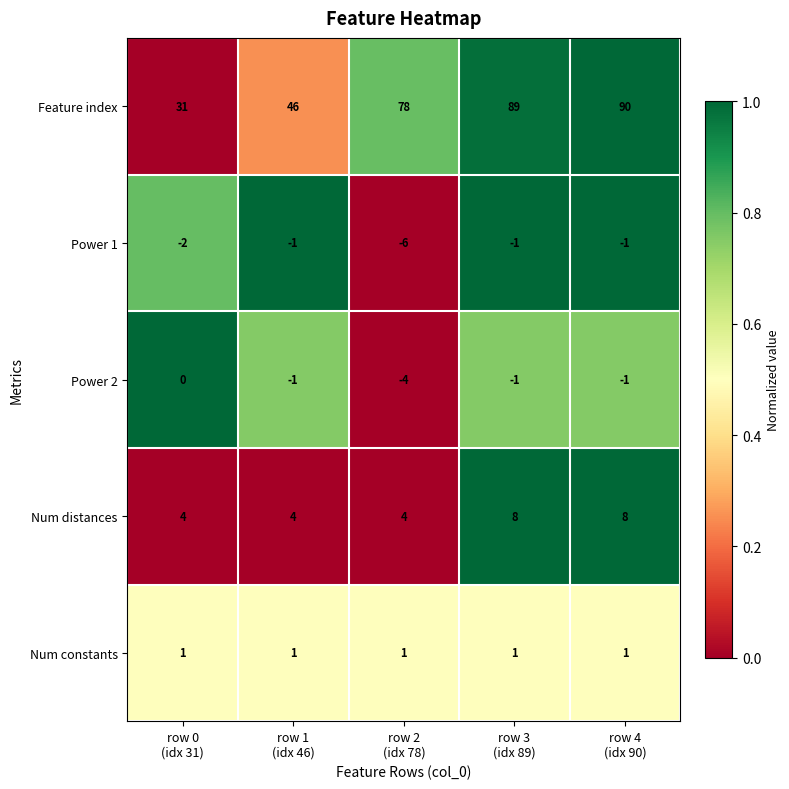

What is the lowest value of the Power 1 series?

-6